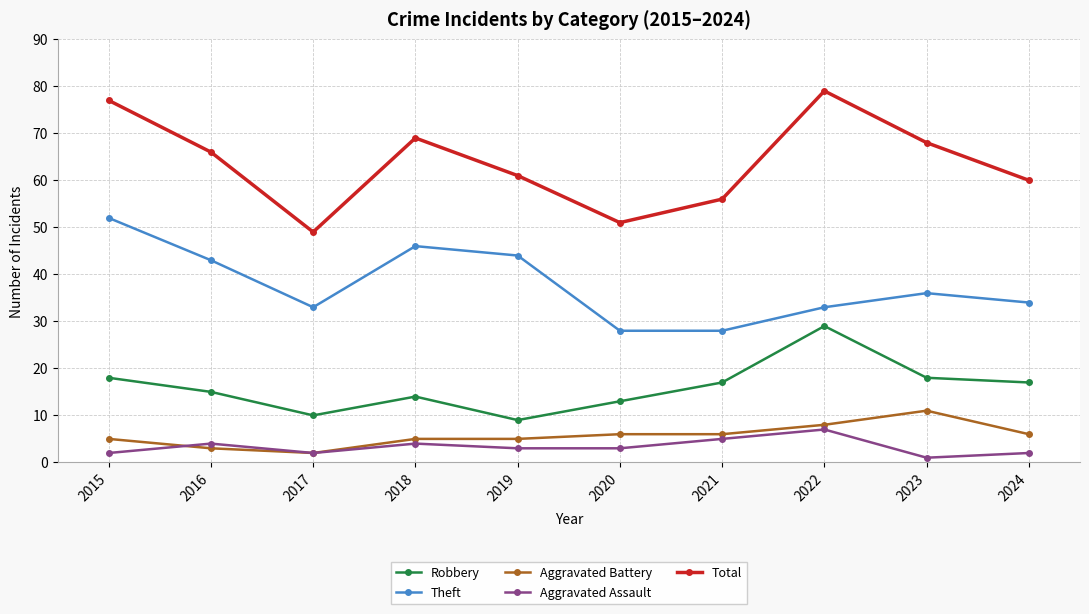

What is the sum of all Theft values?

377